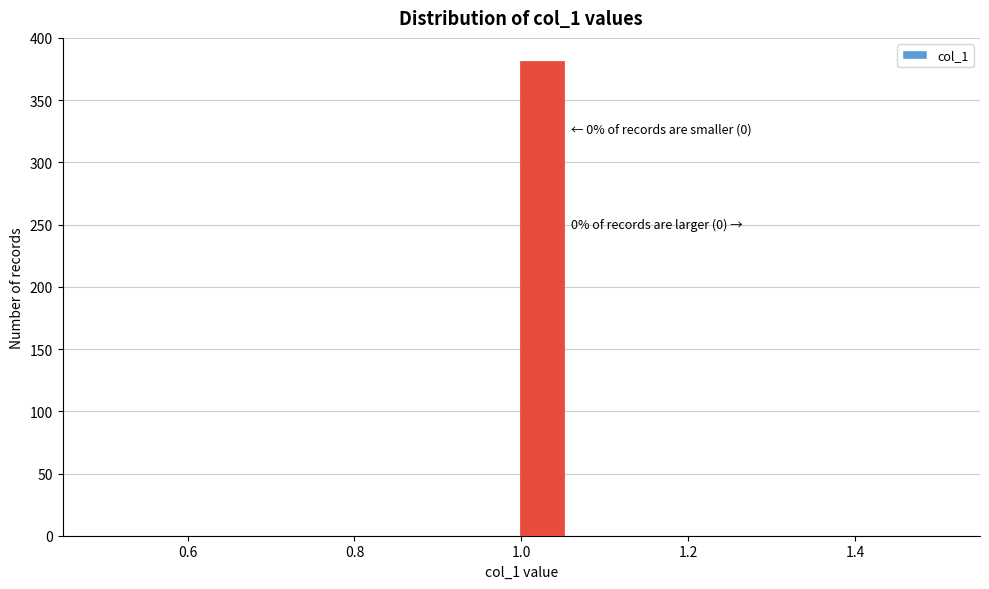

Around what value on the x-axis is the tallest bar? Give the approximate position of its centre, as read against the axis.

1.02